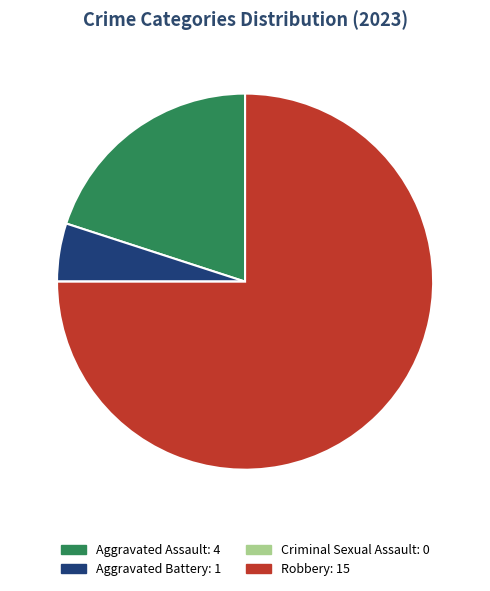

To the nearest percent, what is the average slice percentage?

25%